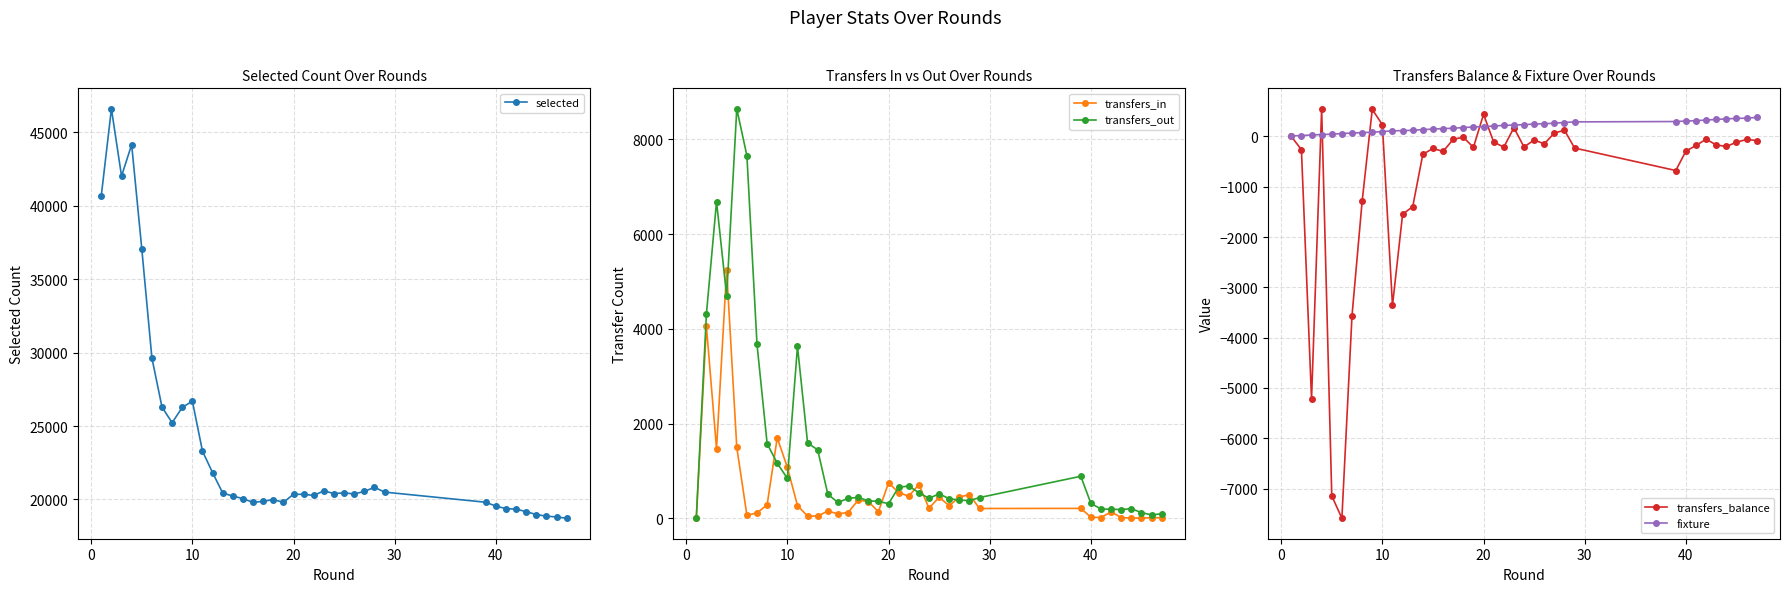

Which series ends up on top after the final intersection of fixture and transfers_in?

fixture